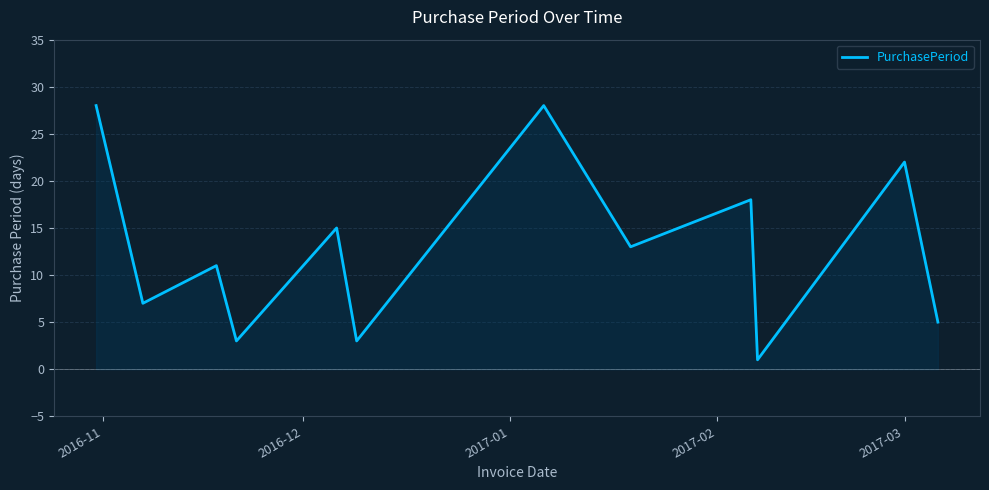

How many series are shown in this chart?

1